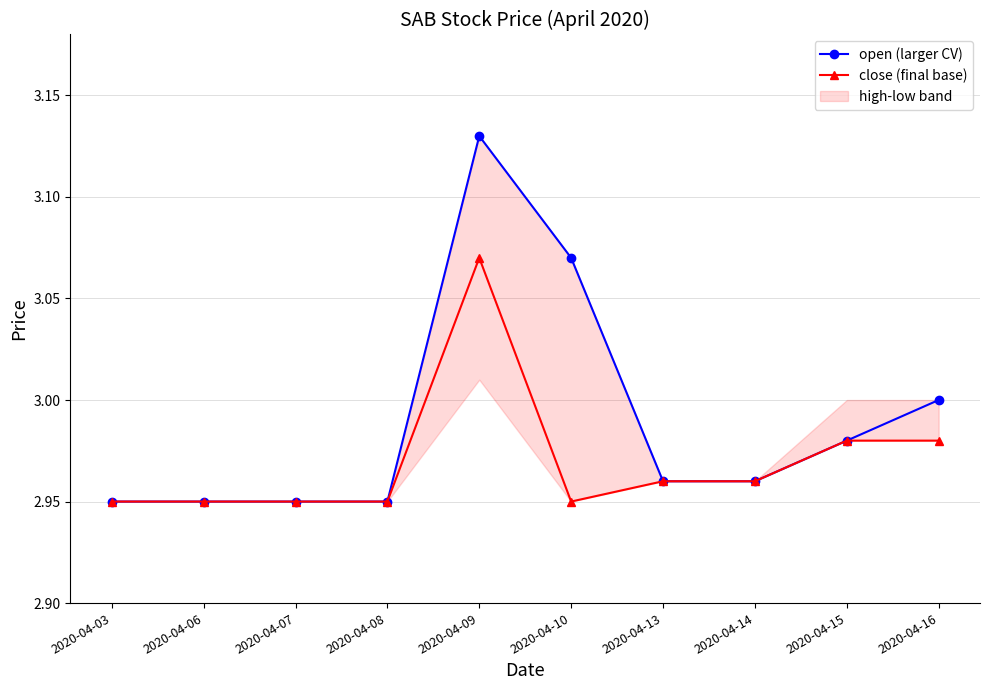

What is the approximate value of open (larger CV) at 2020-04-09?

3.1